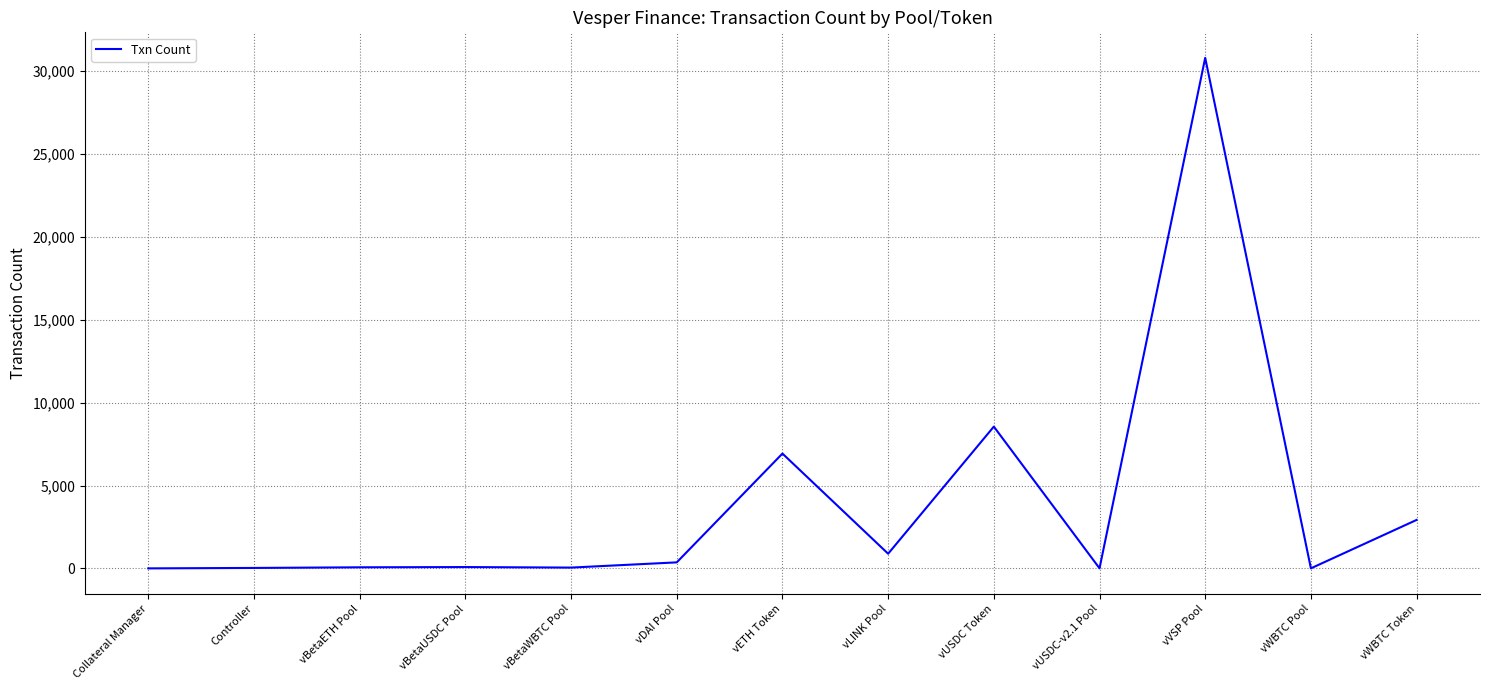

Which has a higher value, vBetaWBTC Pool or vETH Token?

vETH Token